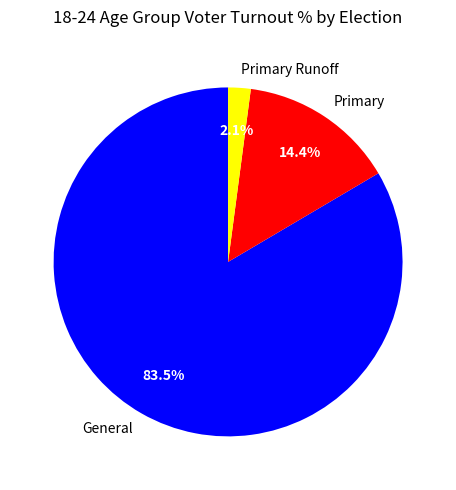

Between Primary Runoff and General, which is larger?

General